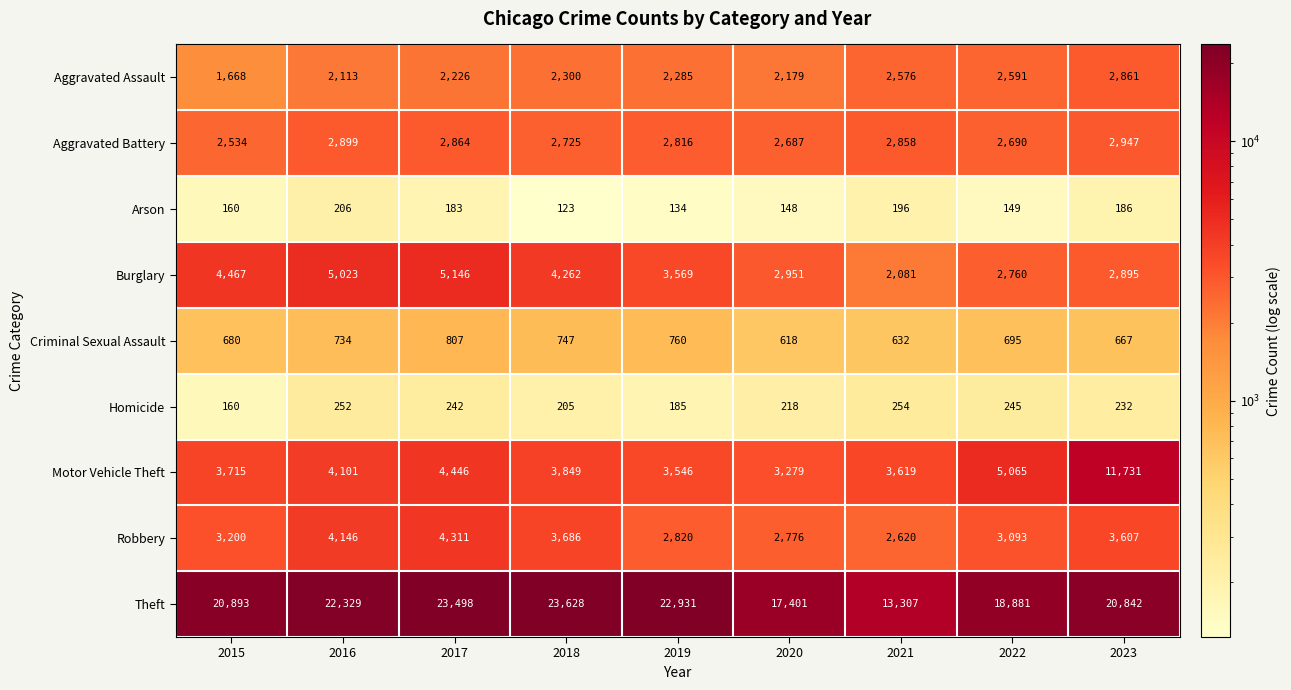

Which series has the largest total across all categories?

Theft